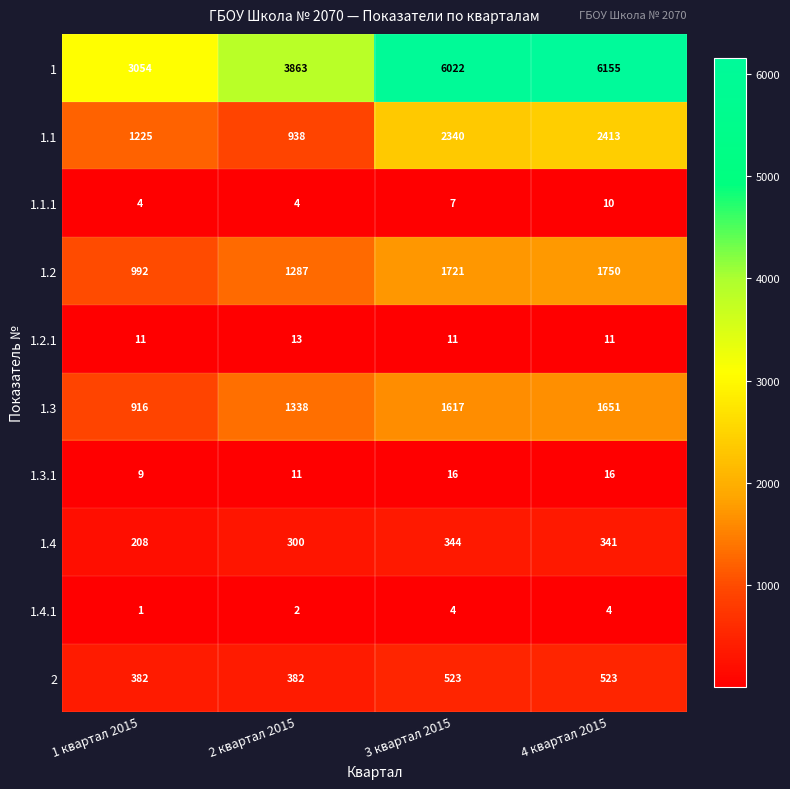

What is the spread (max minus min) of values at 4 квартал 2015?

6151